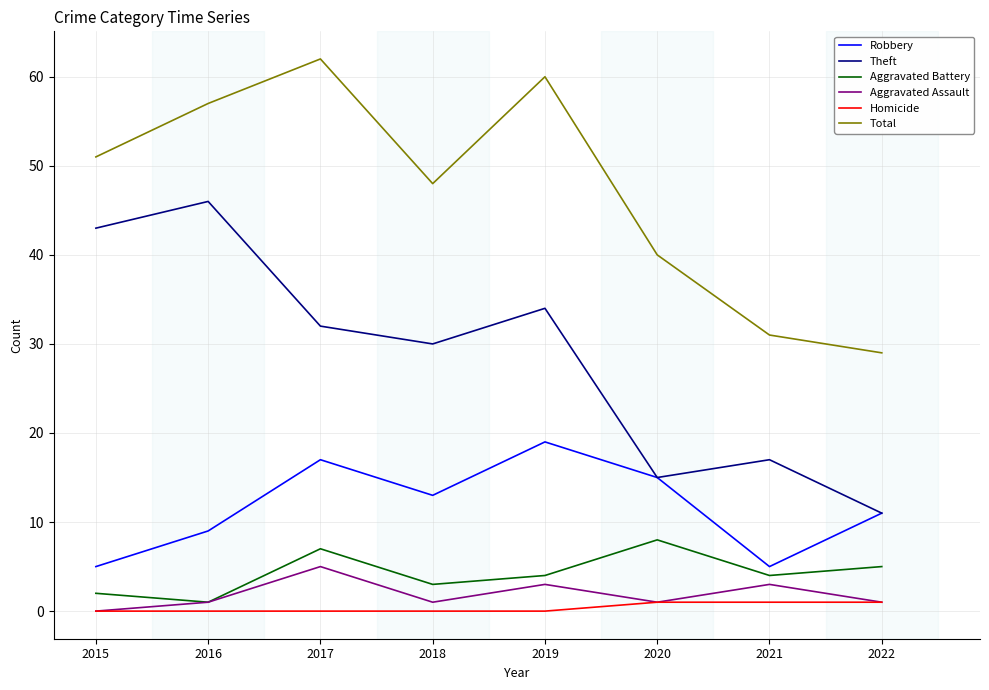

Does the chart display data point markers on the line(s)?

No